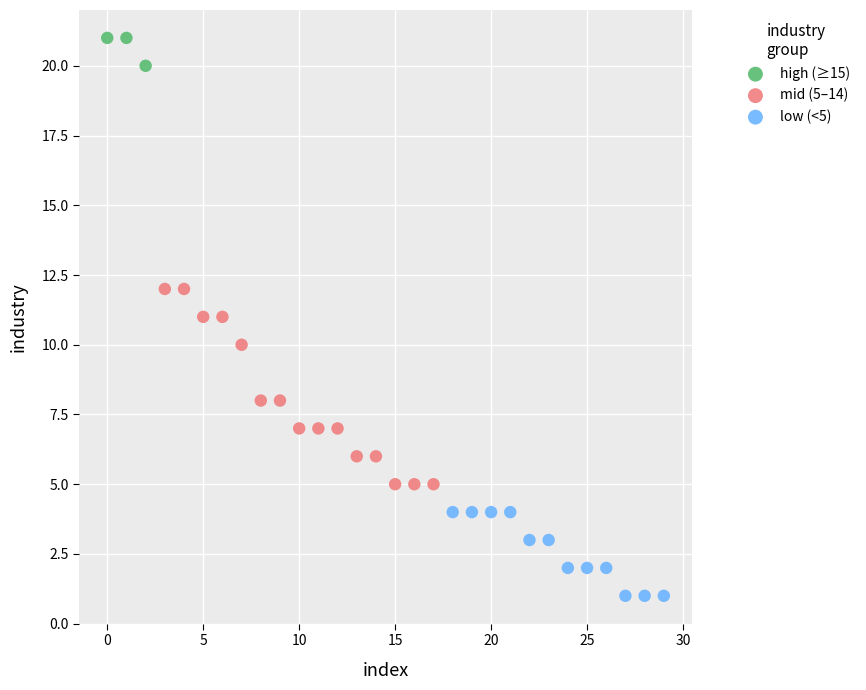

Which series reaches the minimum Y coordinate?

low (<5)